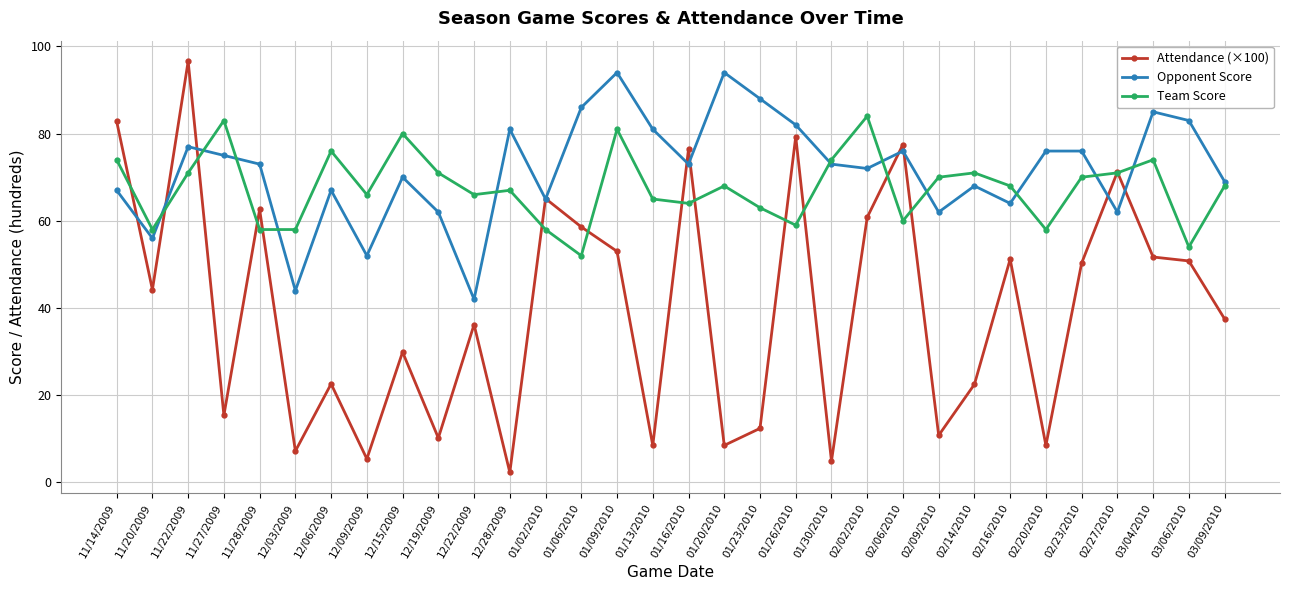

What is the spread (max minus min) of values at 02/23/2010?

25.7